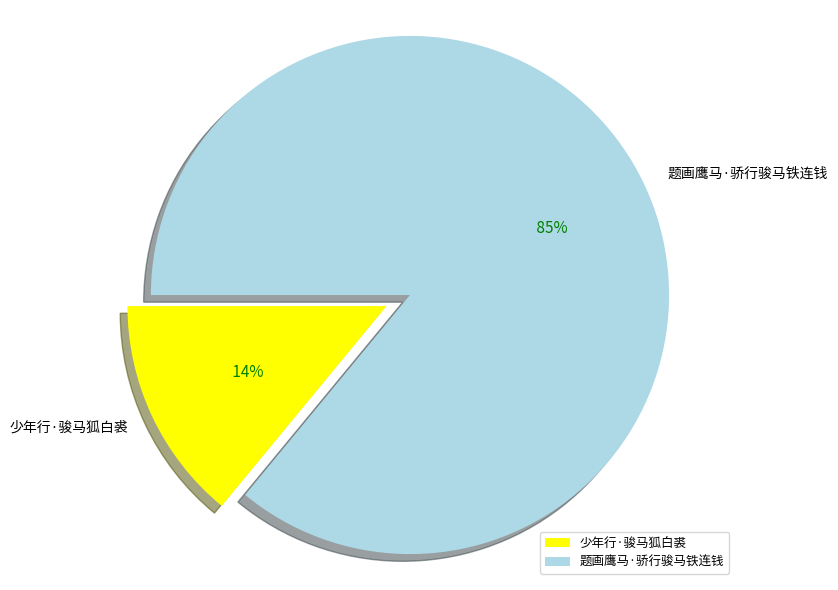

Which category has the biggest portion of the pie?

题画鹰马·骄行骏马铁连钱